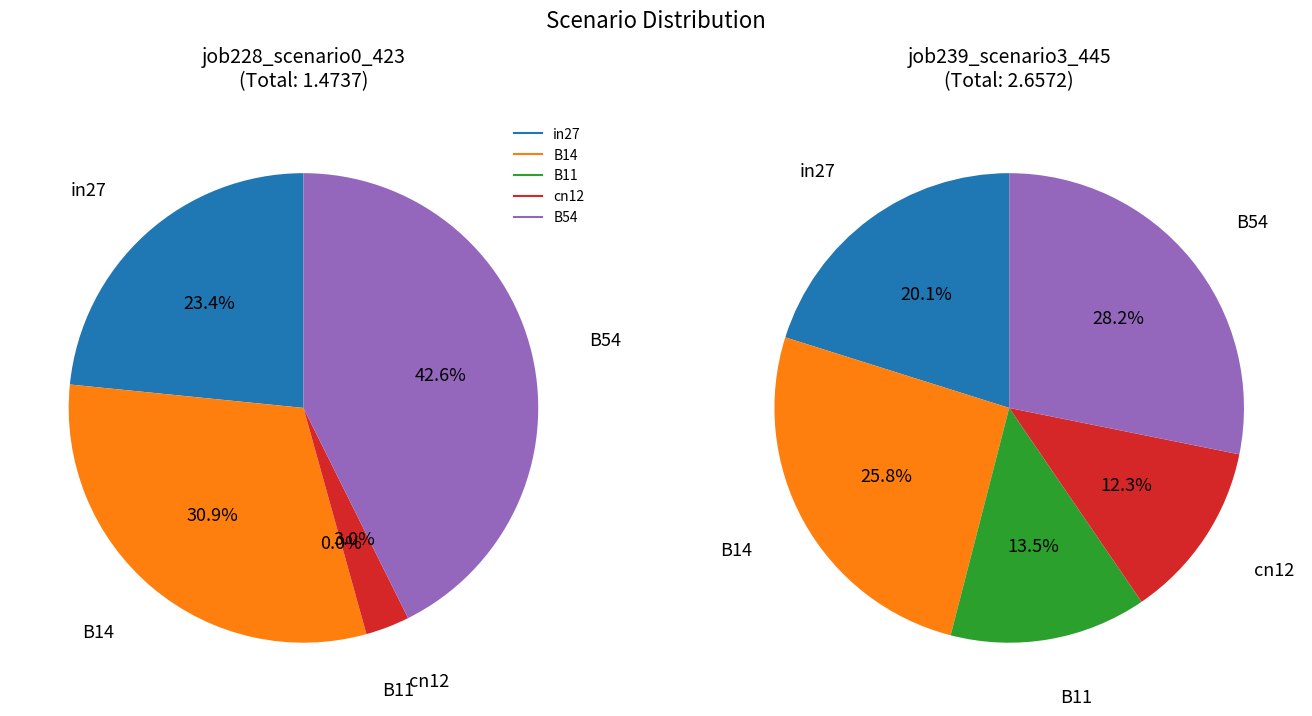

Is there any slice that represents more than half of the pie?

No